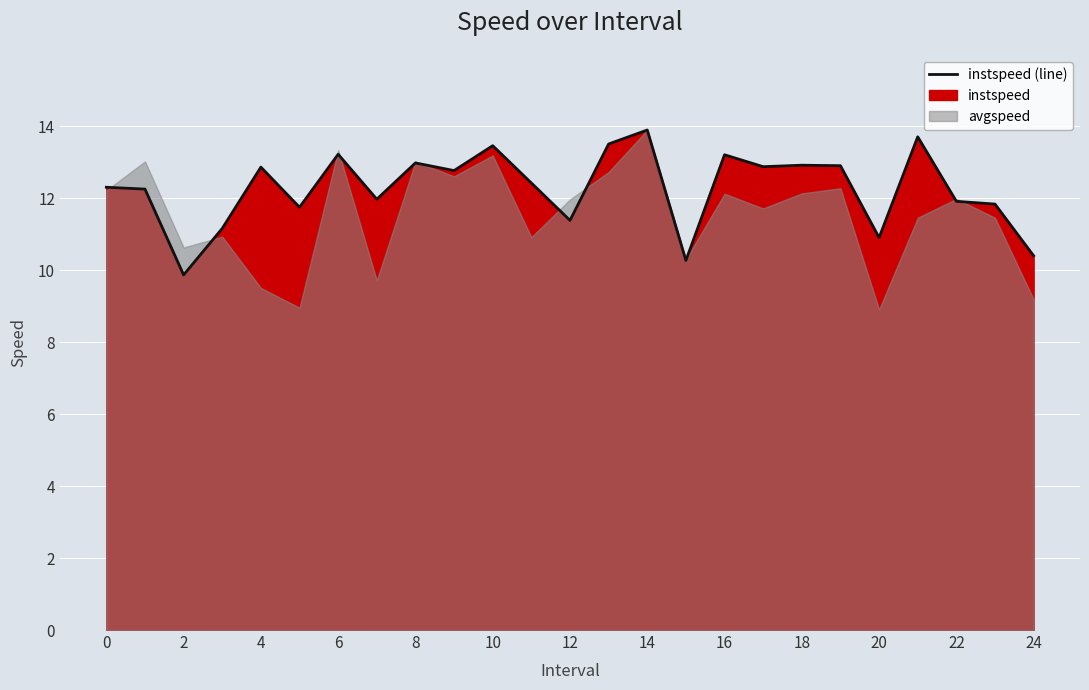

The value at 11 is 12.4. True or false?

True